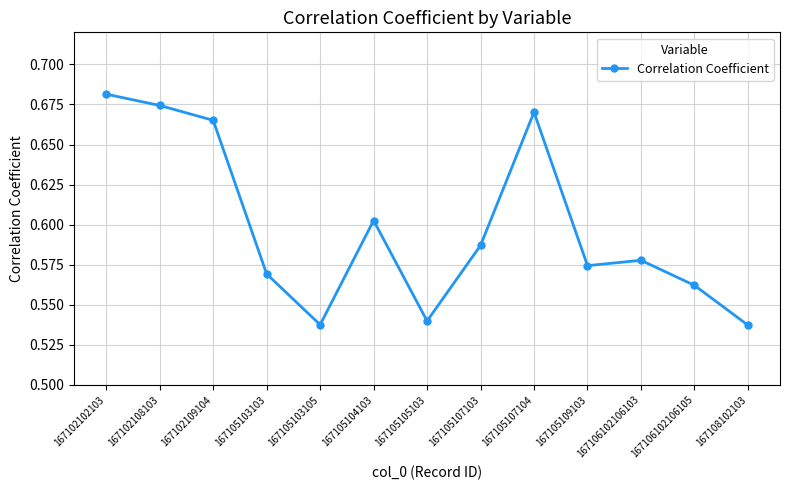

Where is the first local maximum?

167105104103